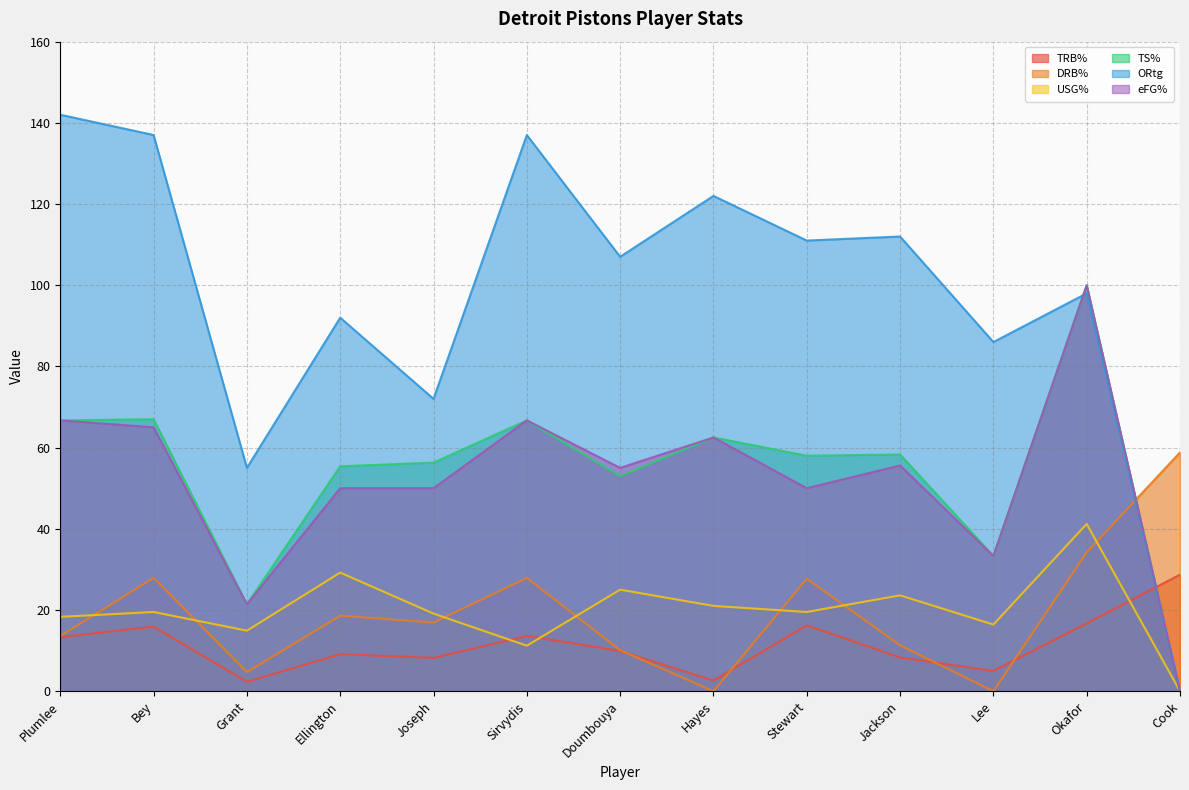

At which category does USG% reach its first local peak?

Bey